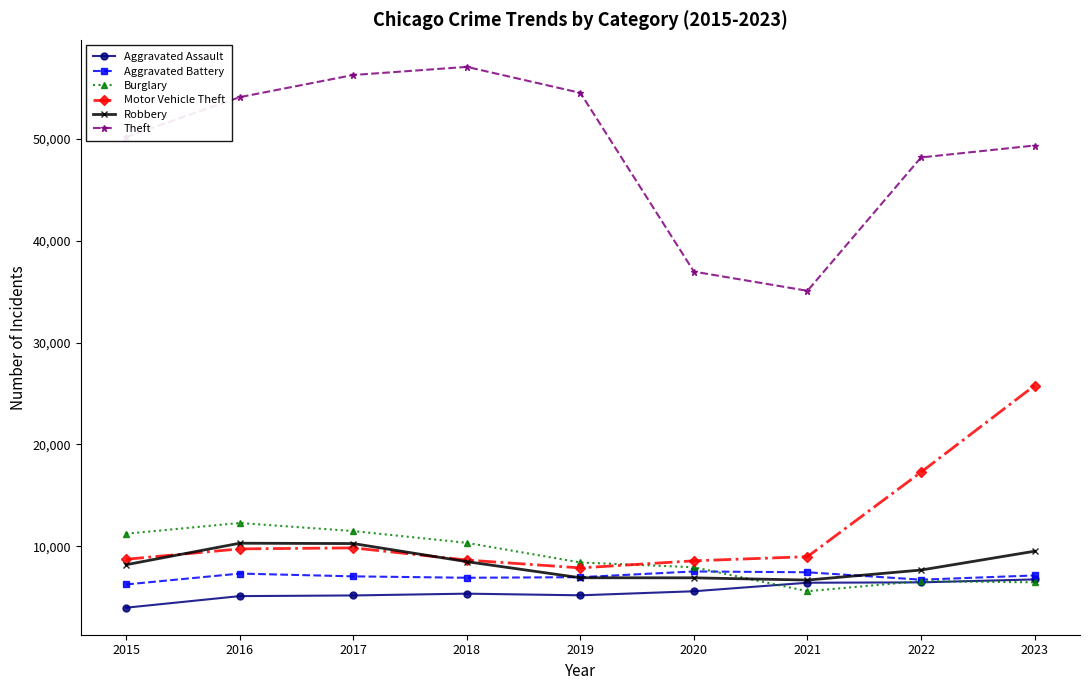

List the series in order of their peak value, highest first.

Theft, Motor Vehicle Theft, Burglary, Robbery, Aggravated Battery, Aggravated Assault